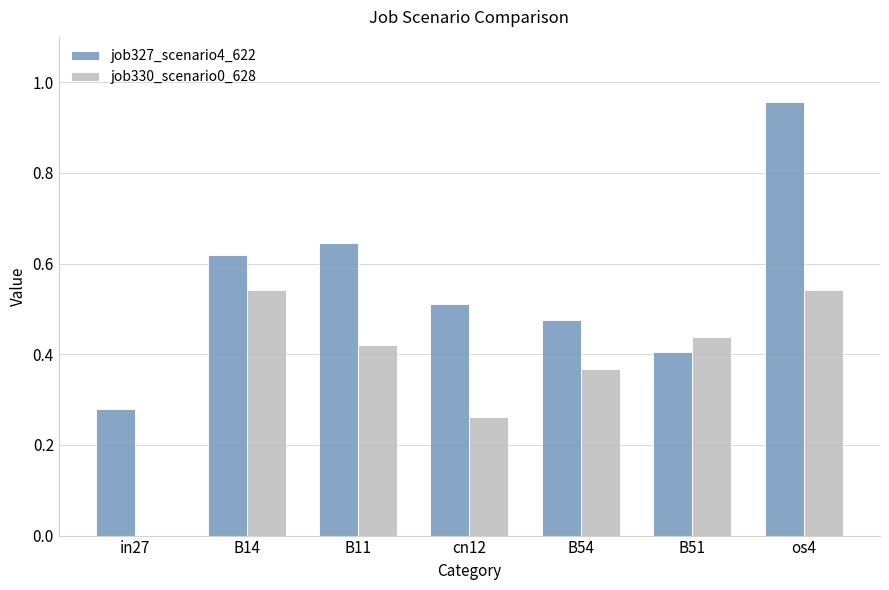

How many data points in job330_scenario0_628 are above 0?

6